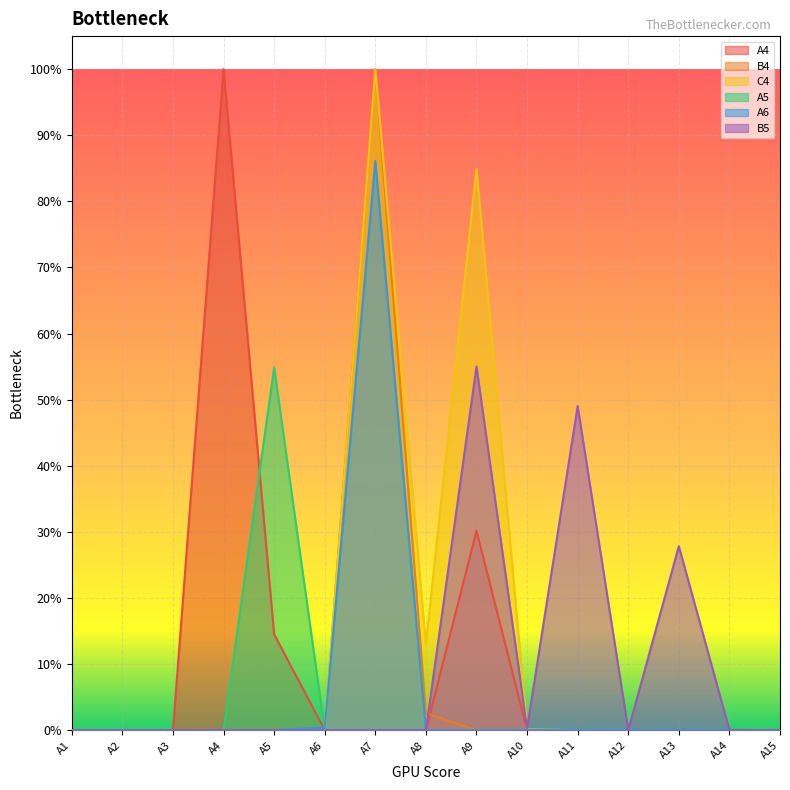

Reading left to right, extract all data points from this chart.

A4: 0.0	0.0	0.0	1.0	0.1	0.0	0.0	0.0	0.3	0.0	0.0	0.0	0.0	0.0	0.0
B4: 0.0	0.0	0.0	0.0	0.0	0.0	1.0	0.0	0.0	0.0	0.0	0.0	0.0	0.0	0.0
C4: 0.0	0.0	0.0	0.0	0.0	0.0	1.0	0.1	0.8	0.0	0.0	0.0	0.0	0.0	0.0
A5: 0.0	0.0	0.0	0.0	0.5	0.0	0.0	0.0	0.0	0.0	0.0	0.0	0.0	0.0	0.0
A6: 0.0	0.0	0.0	0.0	0.0	0.0	0.9	0.0	0.0	0.0	0.0	0.0	0.0	0.0	0.0
B5: 0.0	0.0	0.0	0.0	0.0	0.0	0.0	0.0	0.6	0.0	0.5	0.0	0.3	0.0	0.0